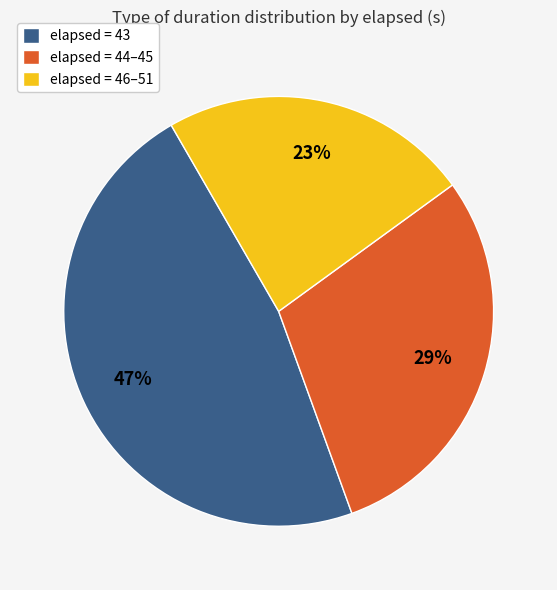

Does any single category account for the majority?

No